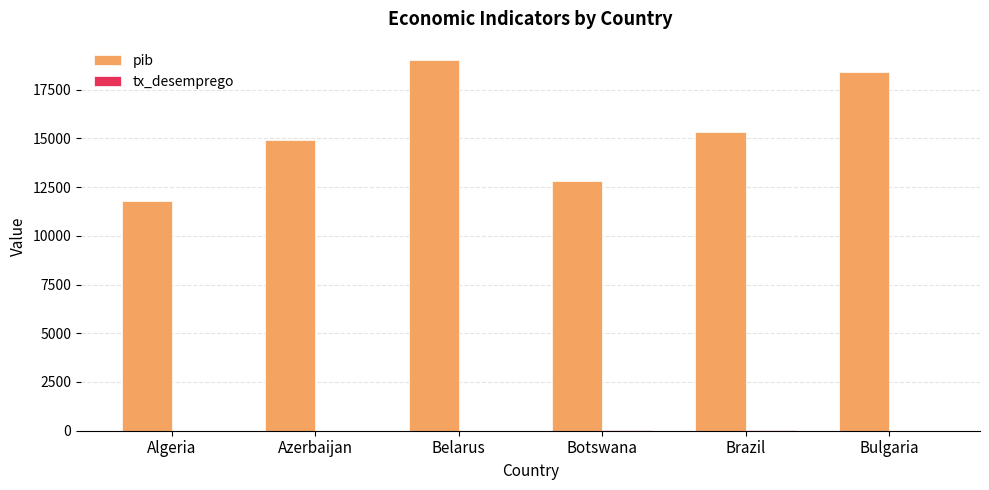

Between Brazil and Bulgaria, which series saw the biggest shift?

pib